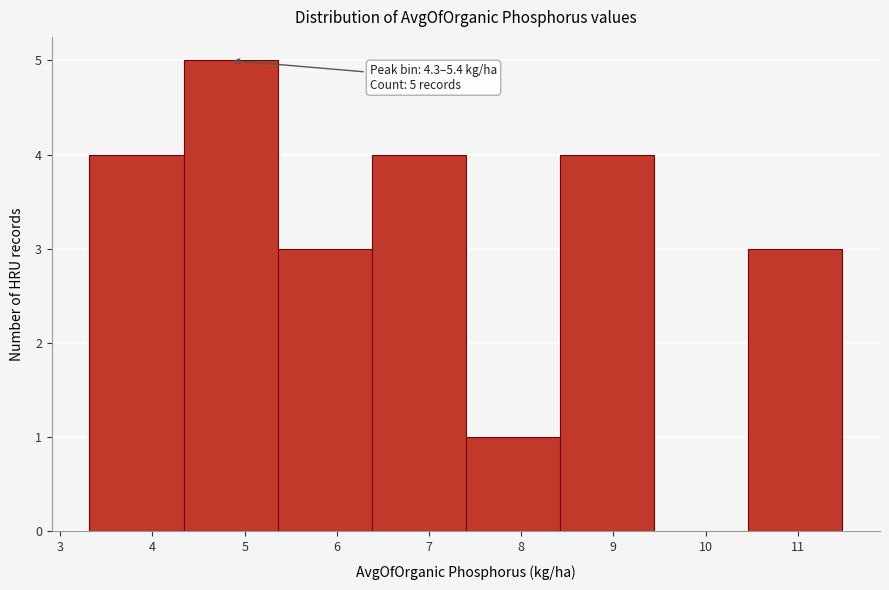

Which range on the x-axis has the tallest bar?

4.3 to 5.4